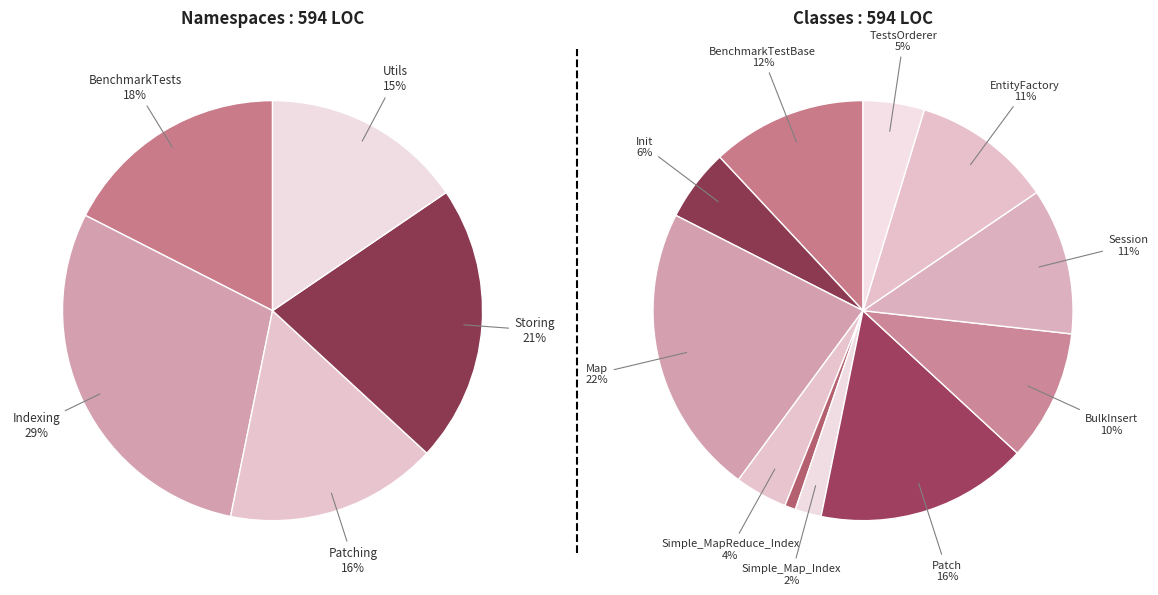

To the nearest percent, what percentage of the pie is BulkInsert?

10%